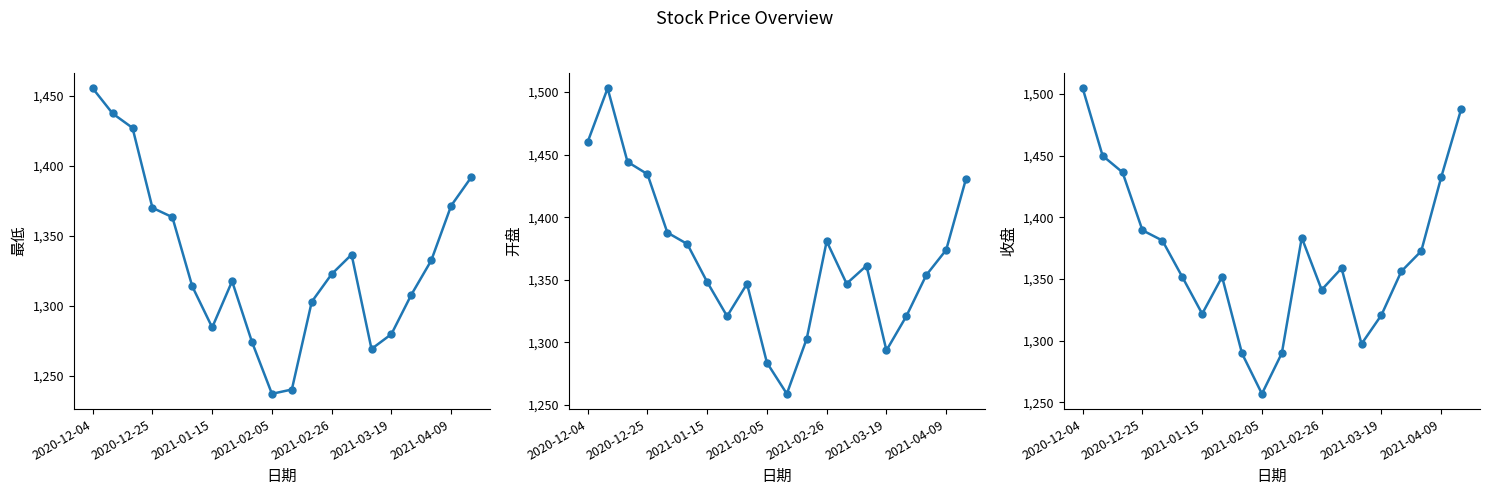

Is the value of 开盘 at 8 greater than the value of 收盘 at 9?

Yes